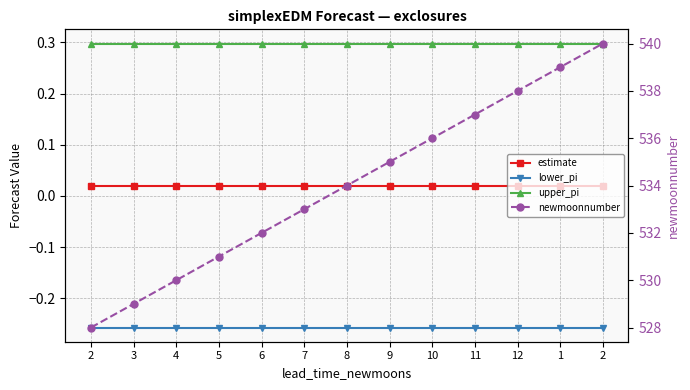

What is the sum of the lower_pi values at 2 and 2?

-0.5